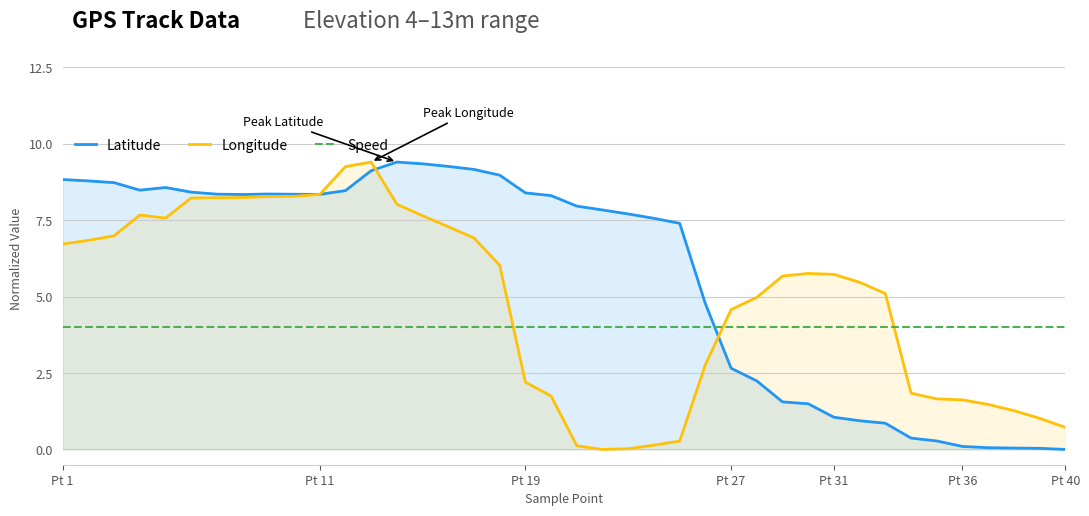

How many lines are shown in the chart?

3